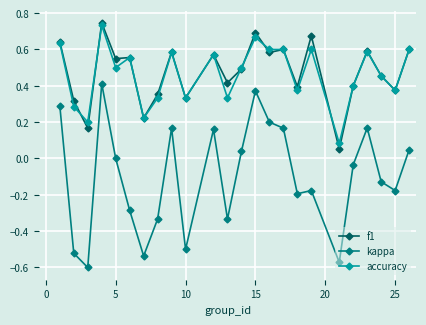

True or false: f1 has more than 1 interior local peaks.

True